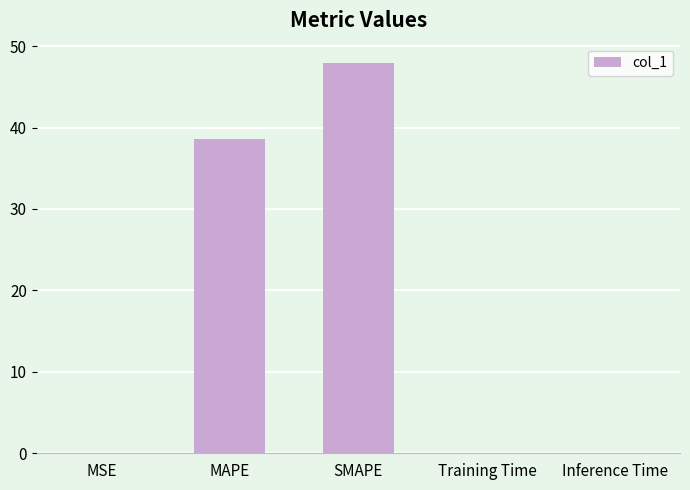

What is the sum of the values at MAPE and Training Time?

38.7